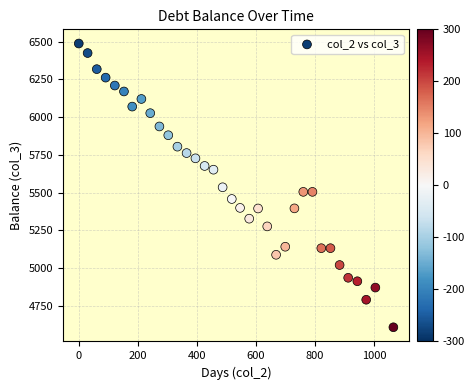

What is the range of X values (max minus min)?

1065.0